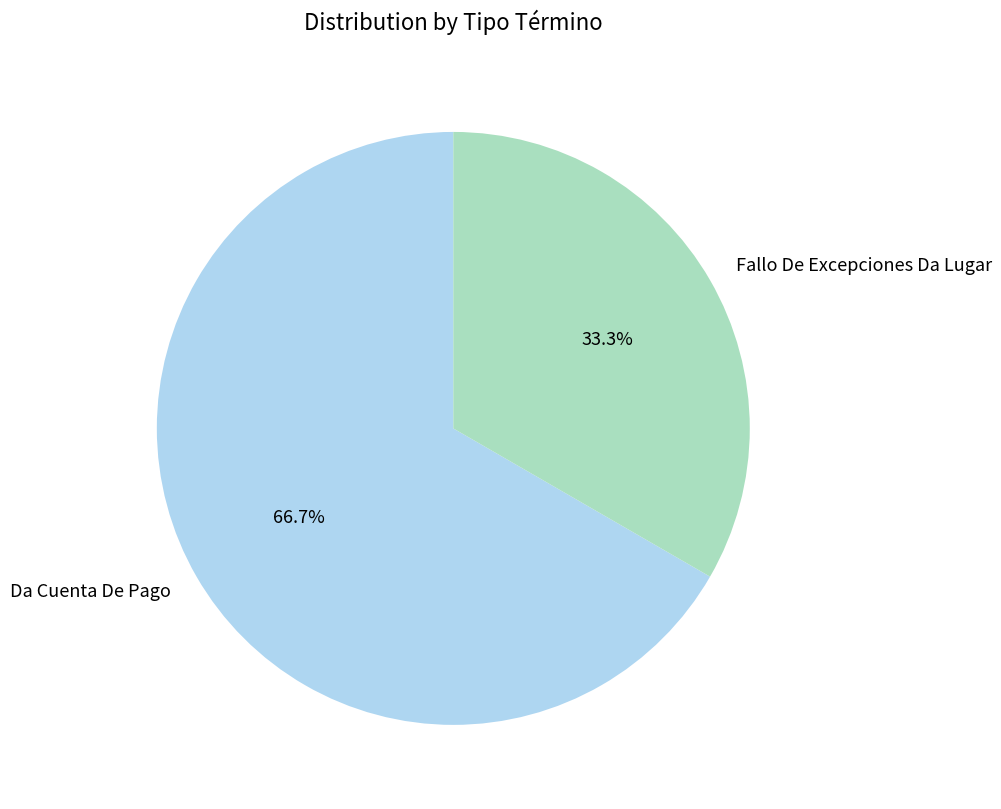

Which category has the biggest portion of the pie?

Da Cuenta De Pago